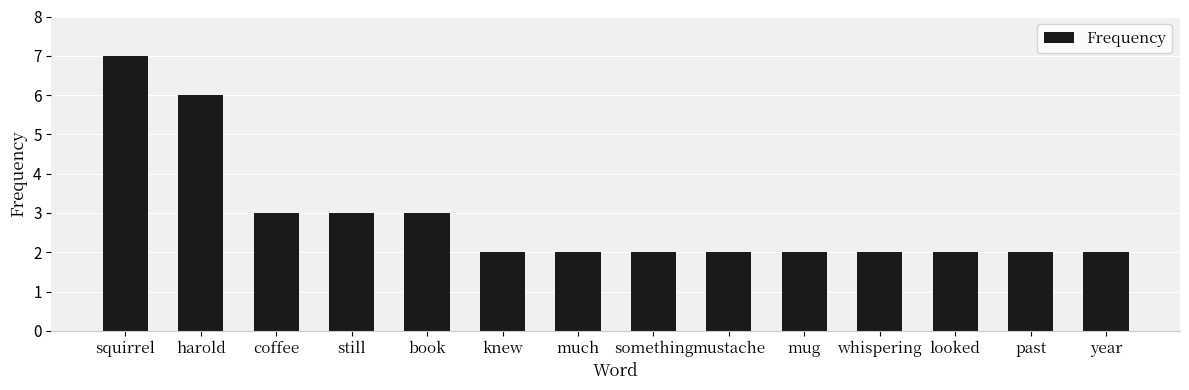

What is the greatest value displayed?

7